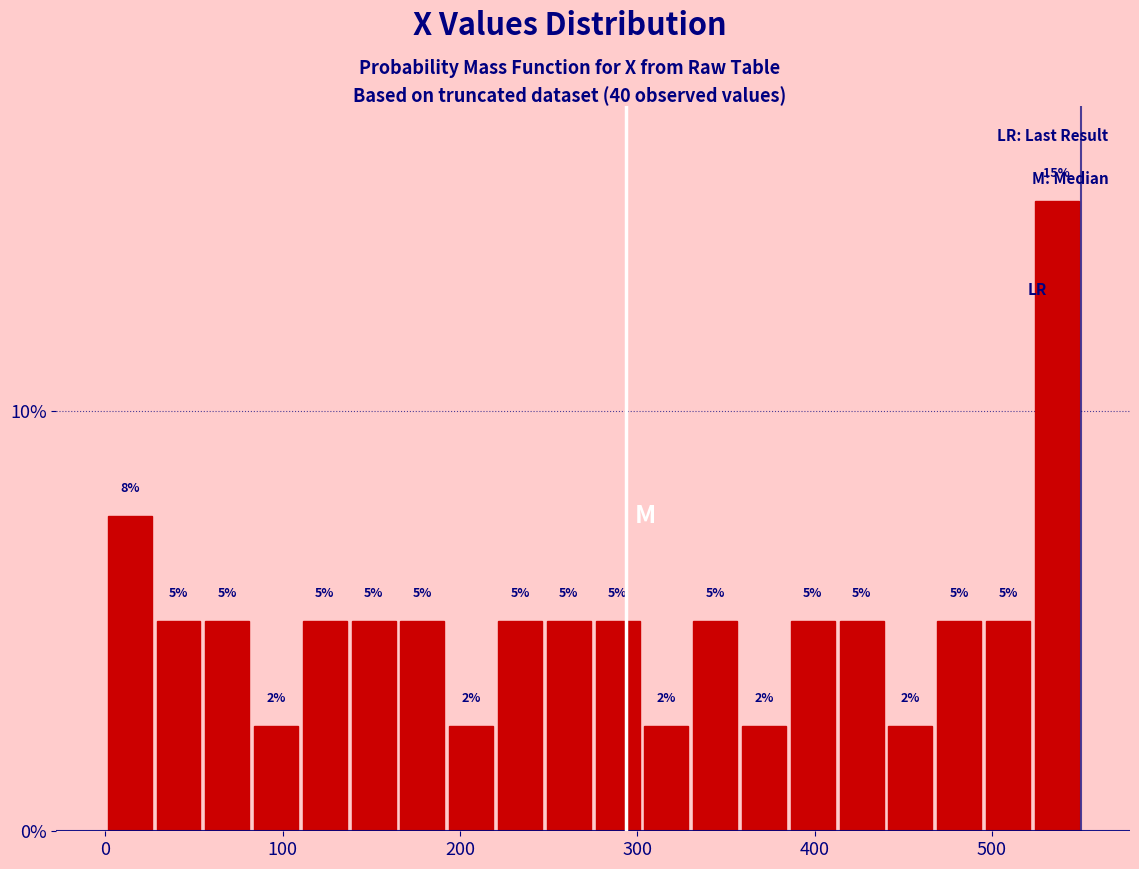

Read against the x-axis, roughly where is the centre of the tallest bar?

540